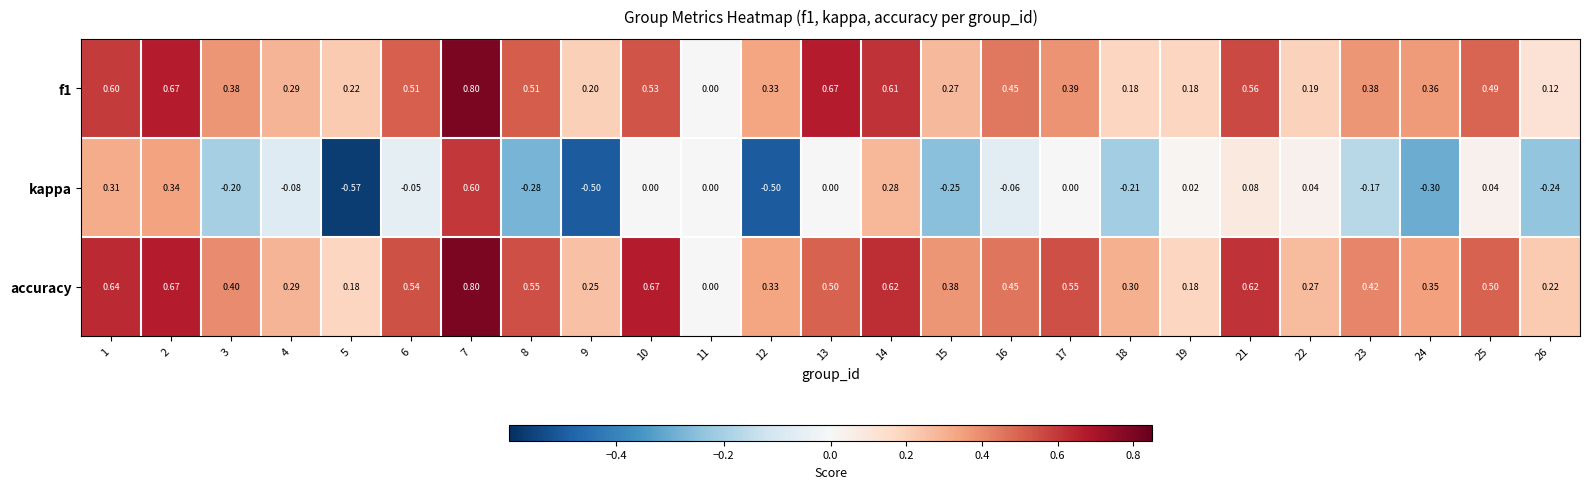

How many categories are shown in the chart?

25